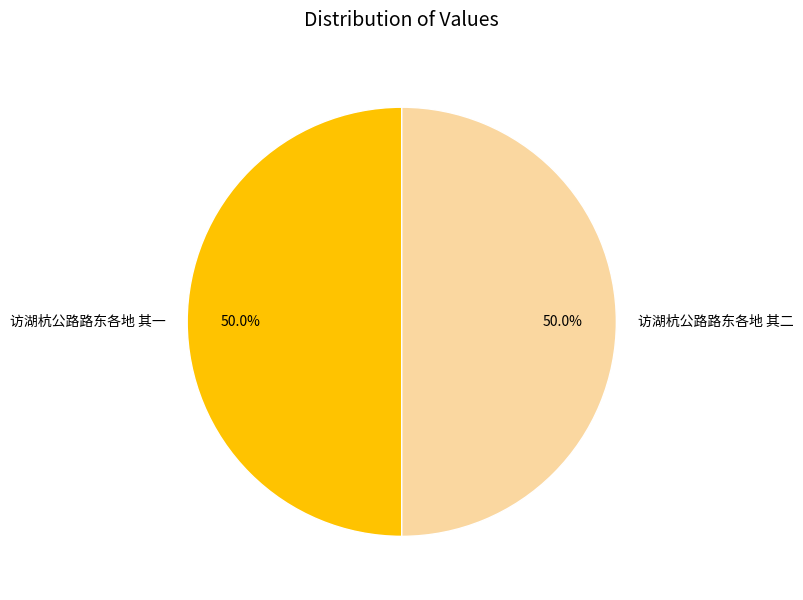

Approximately how many times larger is the value at 访湖杭公路路东各地 其二 compared to 访湖杭公路路东各地 其一?

1.0